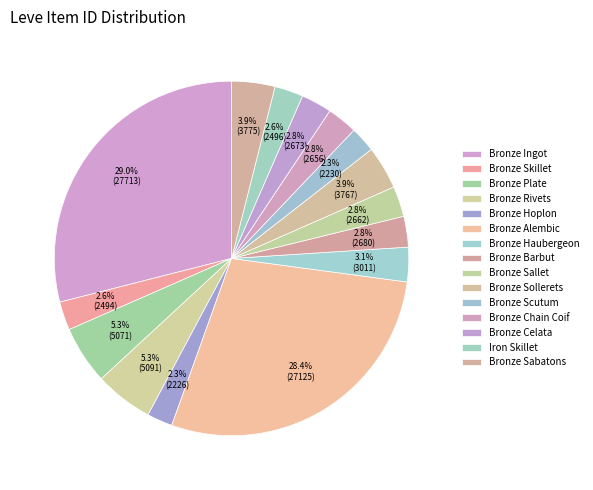

What percentage is the Bronze Celata slice, to the nearest percent?

3%